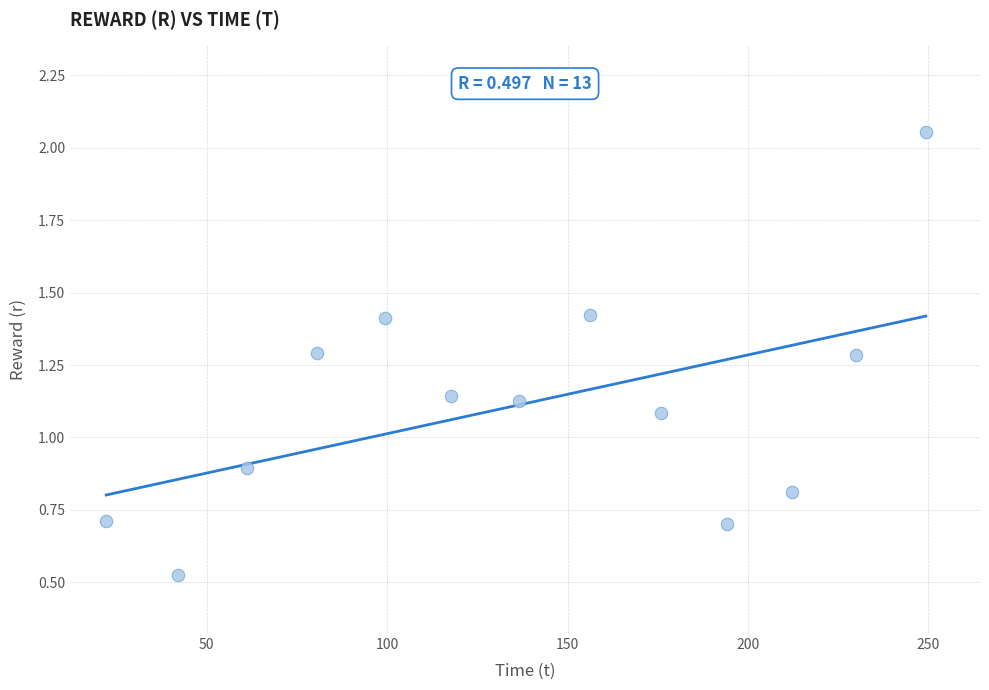

What is the range of X values (max minus min)?

227.2